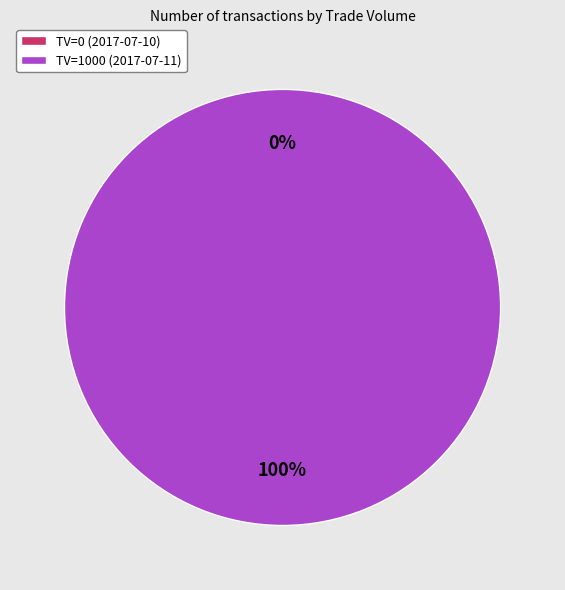

To the nearest percent, what is the average slice percentage?

50%